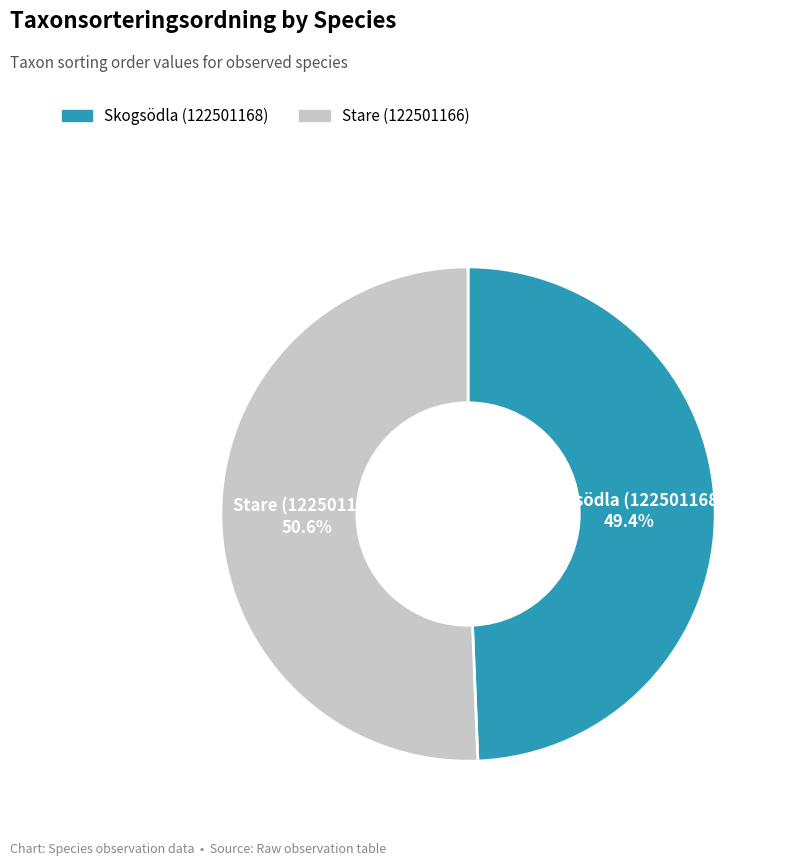

Which category has the biggest portion of the pie?

Stare (122501166)